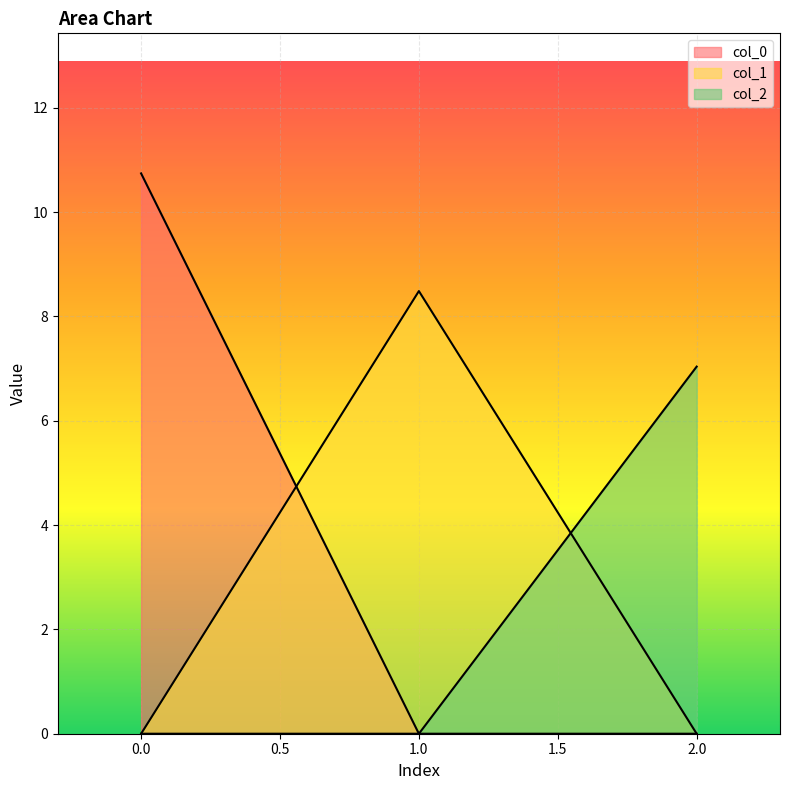

Reading left to right, what are all the values shown in this chart?

col_0: 10.7	0.0	0.0
col_1: 0.0	8.5	0.0
col_2: 0.0	0.0	7.0